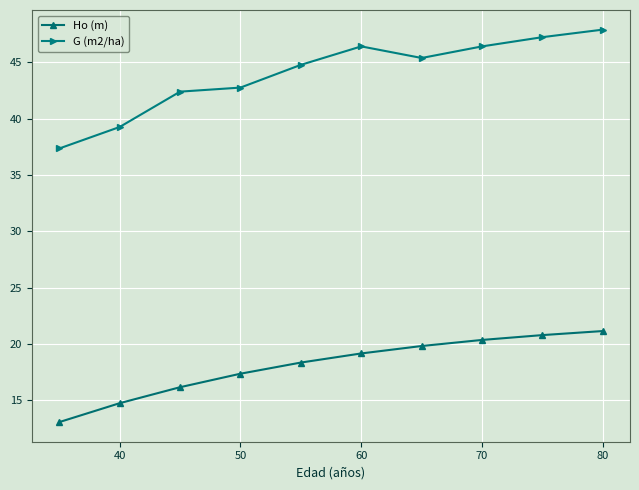

List the series in order of their peak value, highest first.

G (m2/ha), Ho (m)